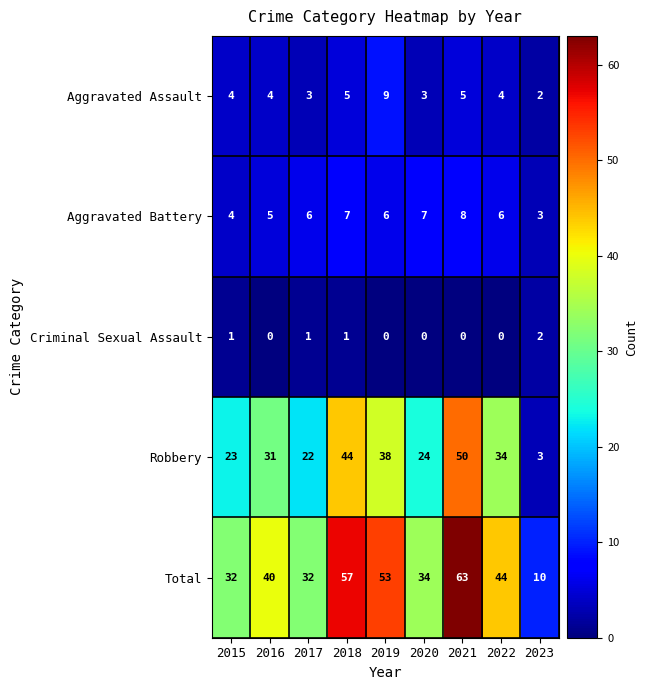

List the series in order of their peak value, lowest first.

Criminal Sexual Assault, Aggravated Battery, Aggravated Assault, Robbery, Total